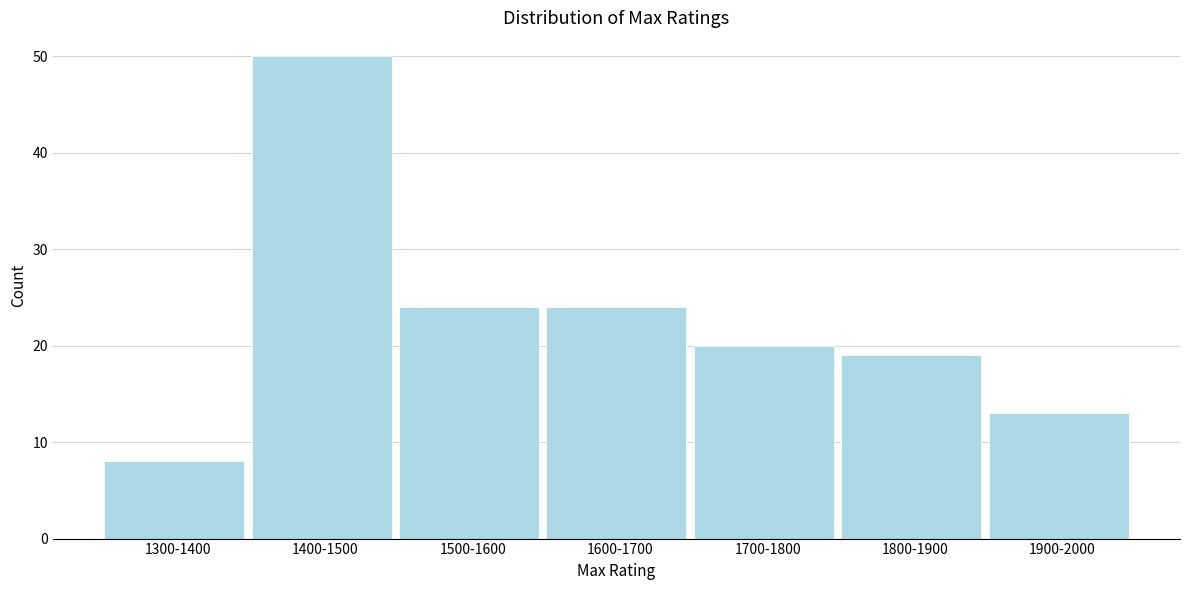

Reading right to left, extract all data points from this chart.

1900-2000=13	1800-1900=19	1700-1800=20	1600-1700=24	1500-1600=24	1400-1500=50	1300-1400=8